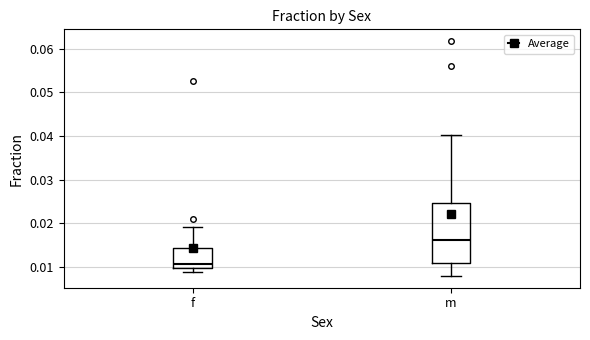

Which box has the lowest median line?

f